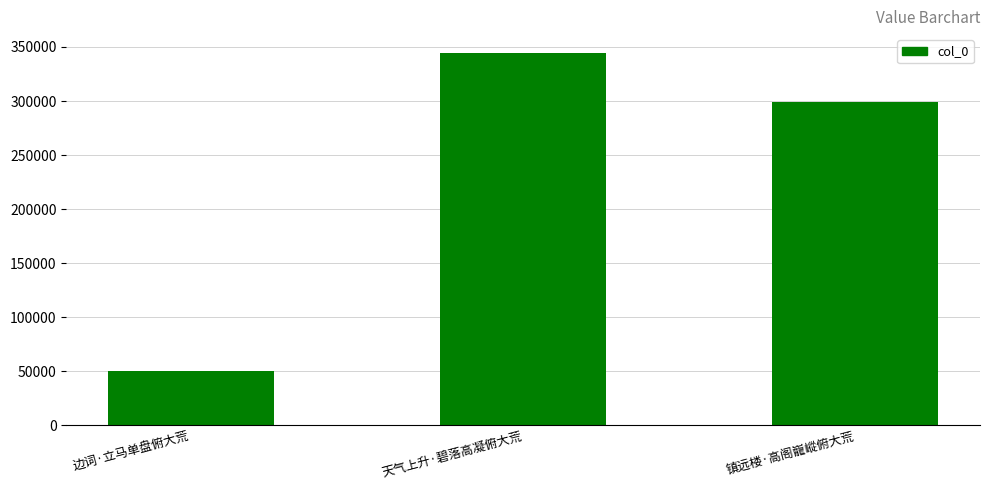

How many values are below 298872?

1